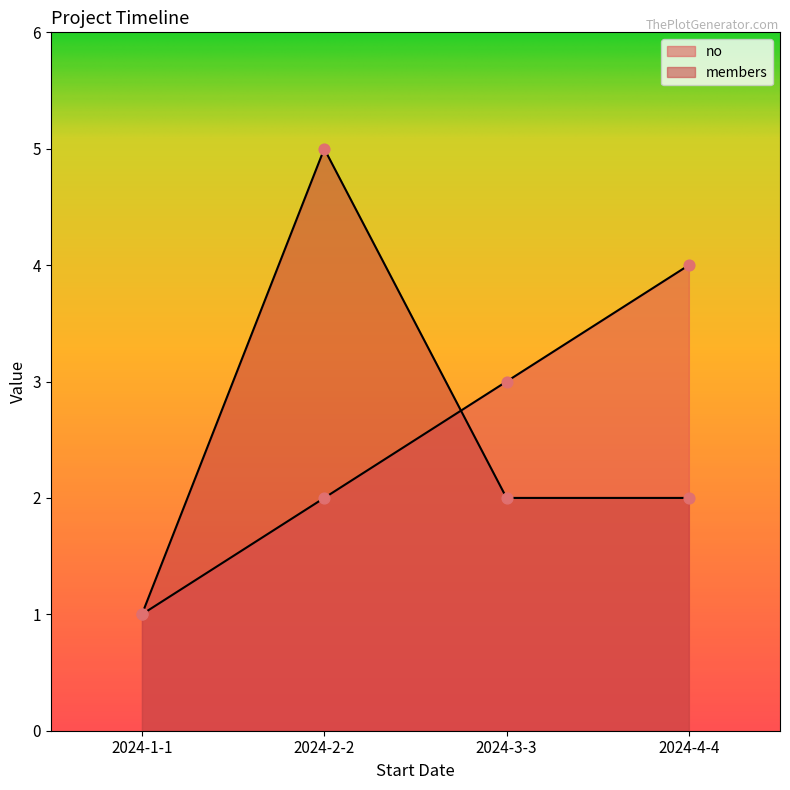

Which series contains the lowest Y value?

no